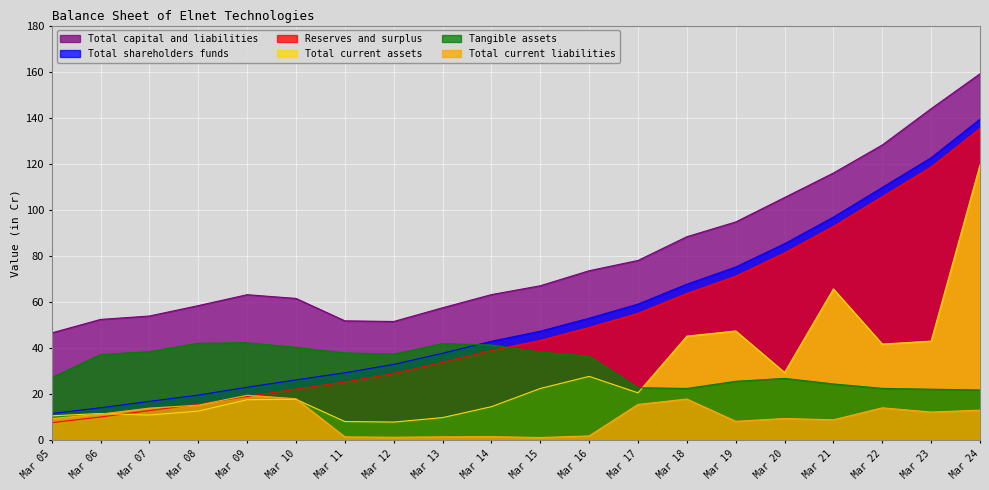

What is the approximate value of Tangible assets at Mar 18?

22.5